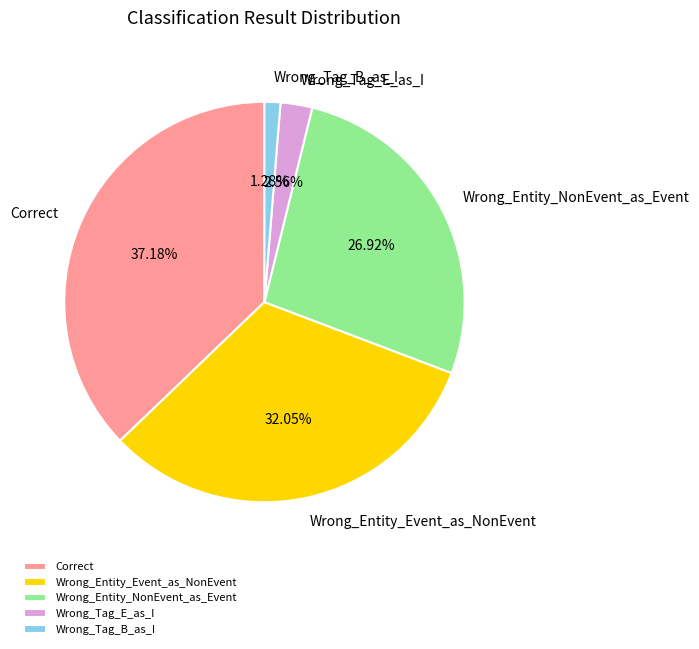

Rank the categories by value from lowest to highest.

Wrong_Tag_B_as_I, Wrong_Tag_E_as_I, Wrong_Entity_NonEvent_as_Event, Wrong_Entity_Event_as_NonEvent, Correct